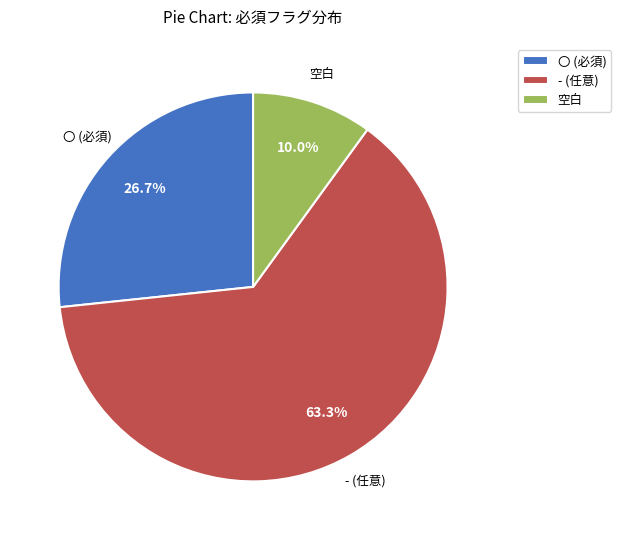

Between - (任意) and 空白, which is larger?

- (任意)